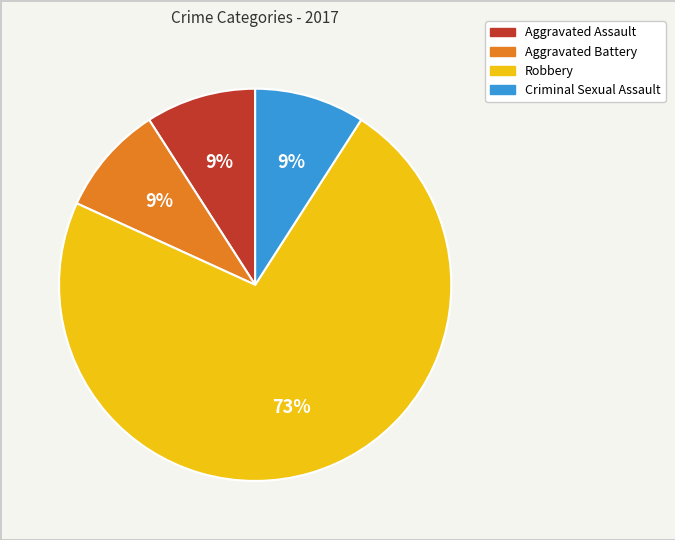

How many segments does this pie chart have?

4